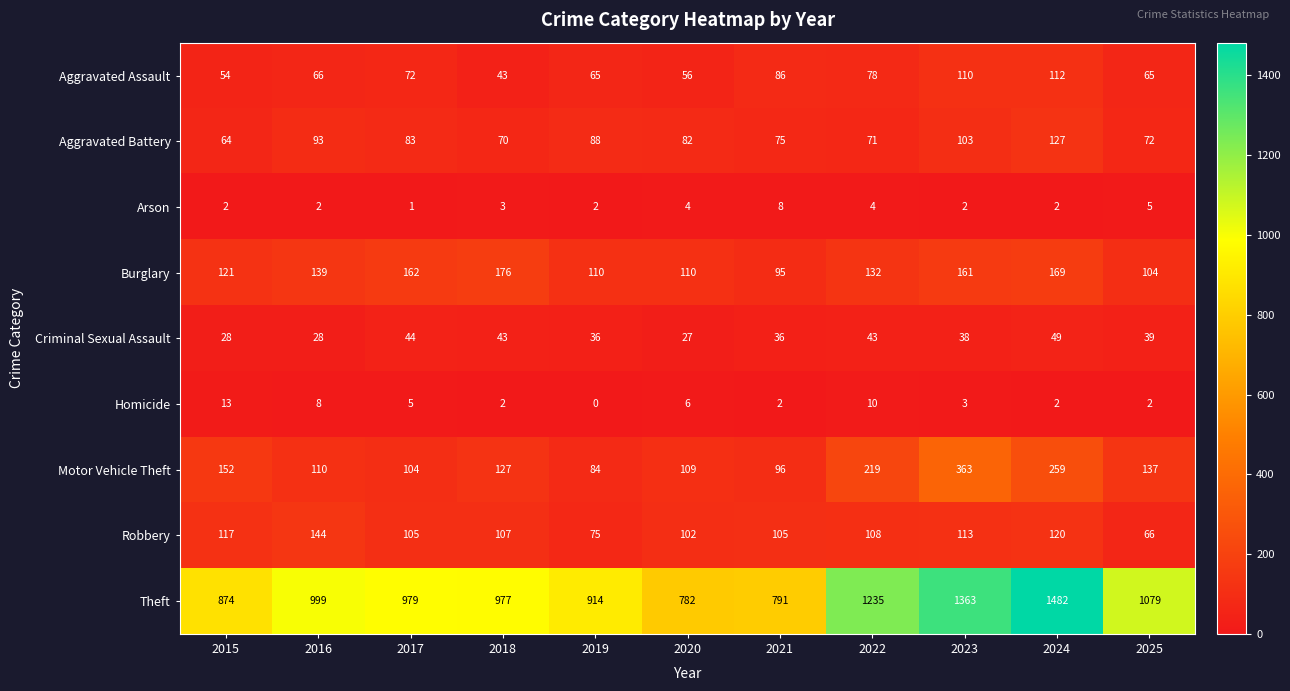

What is the sum of all Burglary values?

1479